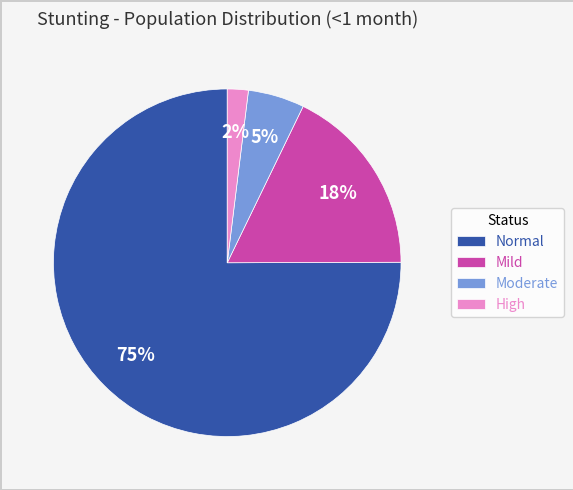

Which has a higher value, Mild or High?

Mild